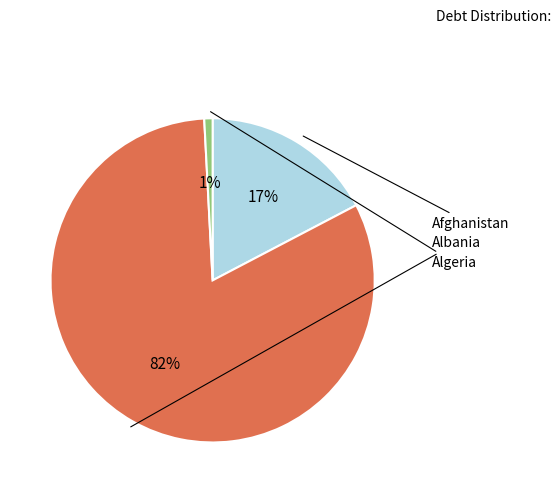

To the nearest percent, what is the difference between the largest and smallest slice percentages?

81%